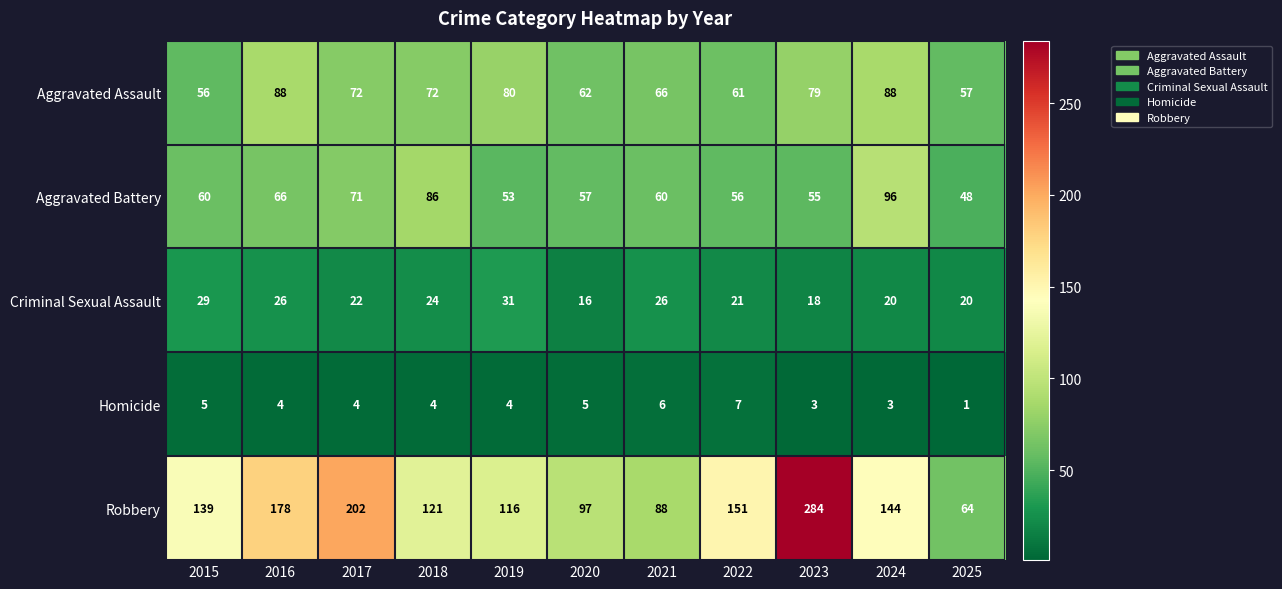

What value does the Criminal Sexual Assault series have at 2016, to the nearest 5?

25